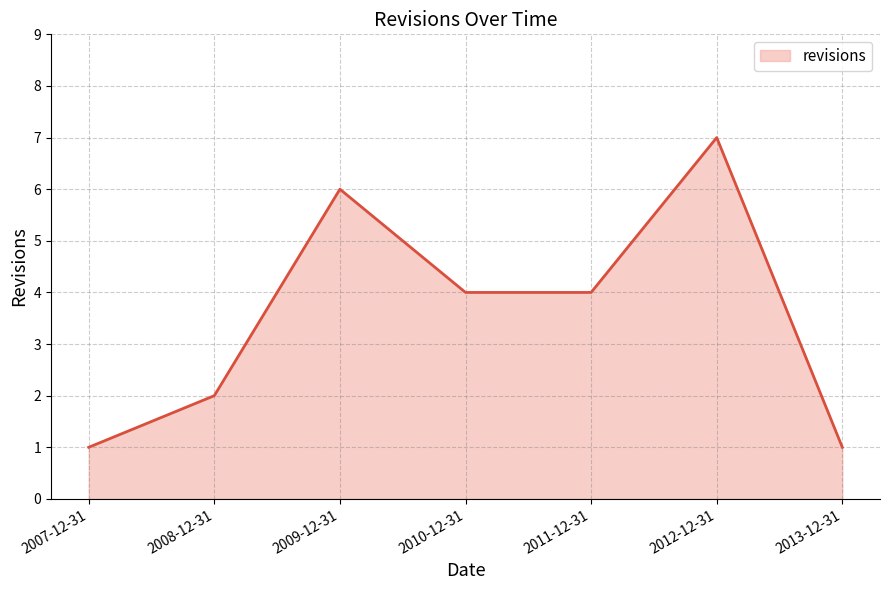

Does the chart display data point markers on the line(s)?

No